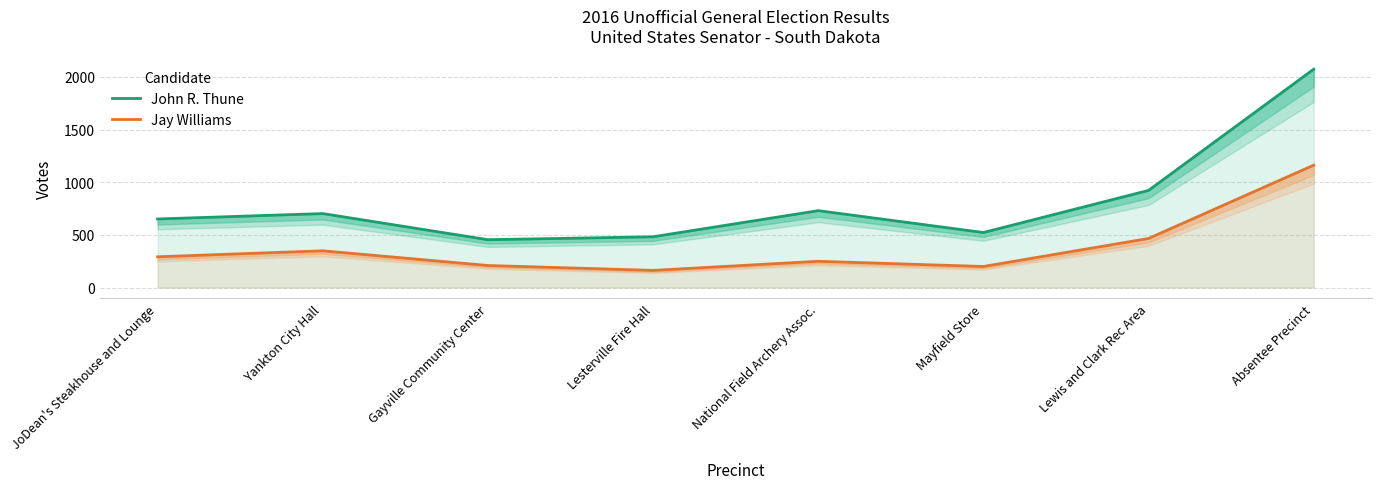

At how many categories does at least one series exceed 208?

8